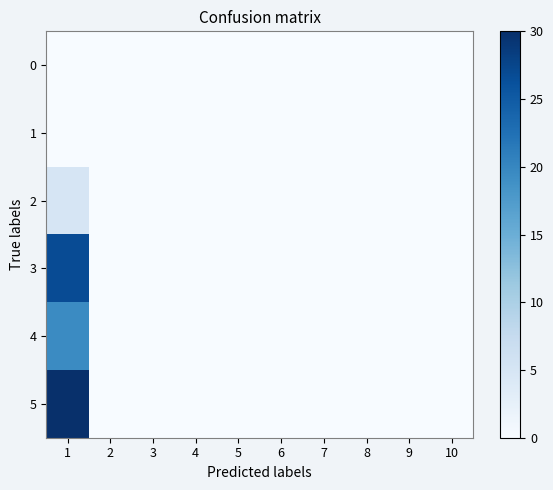

Which has a higher value, 10 or 8?

10